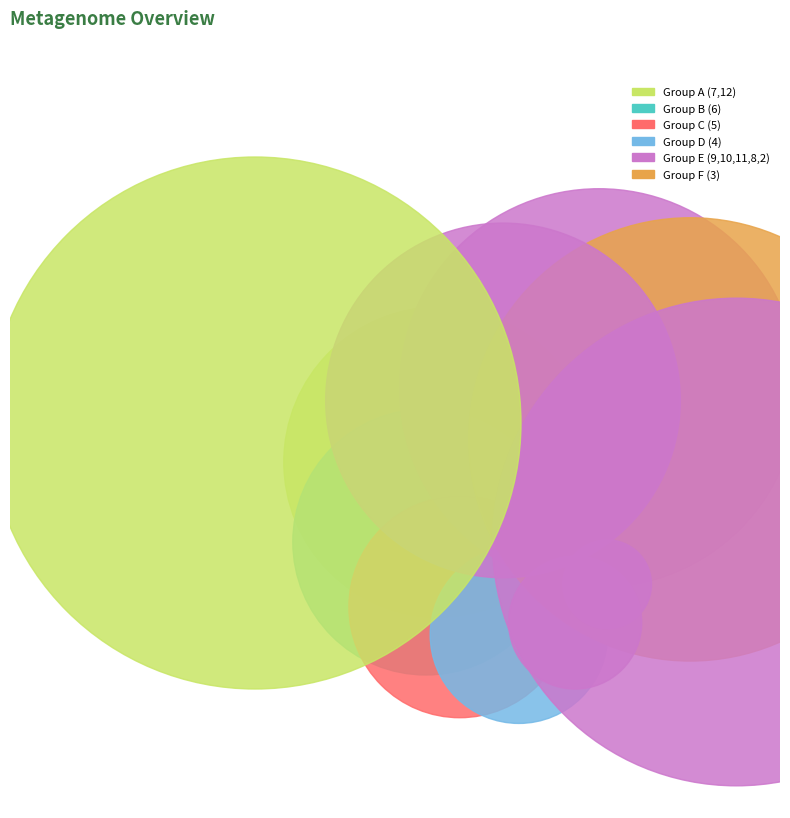

How much of the chart is everything except 42?

85.7%